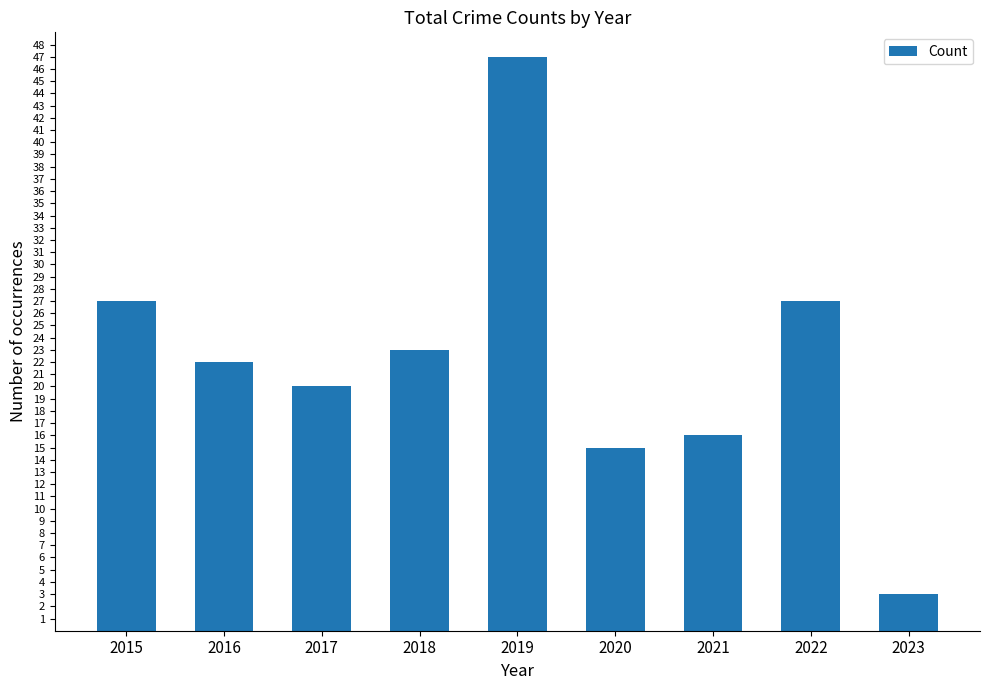

Where does the data first go above 22?

2015